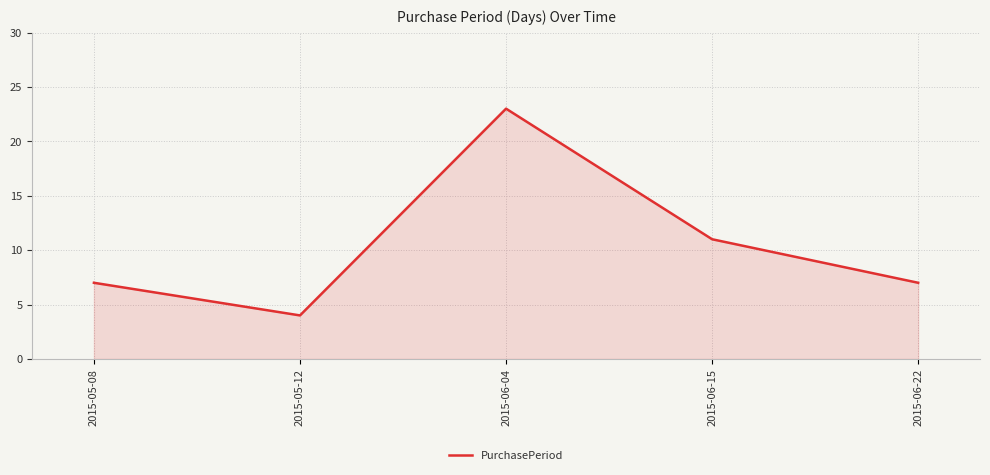

Does the chart display data point markers on the line(s)?

No